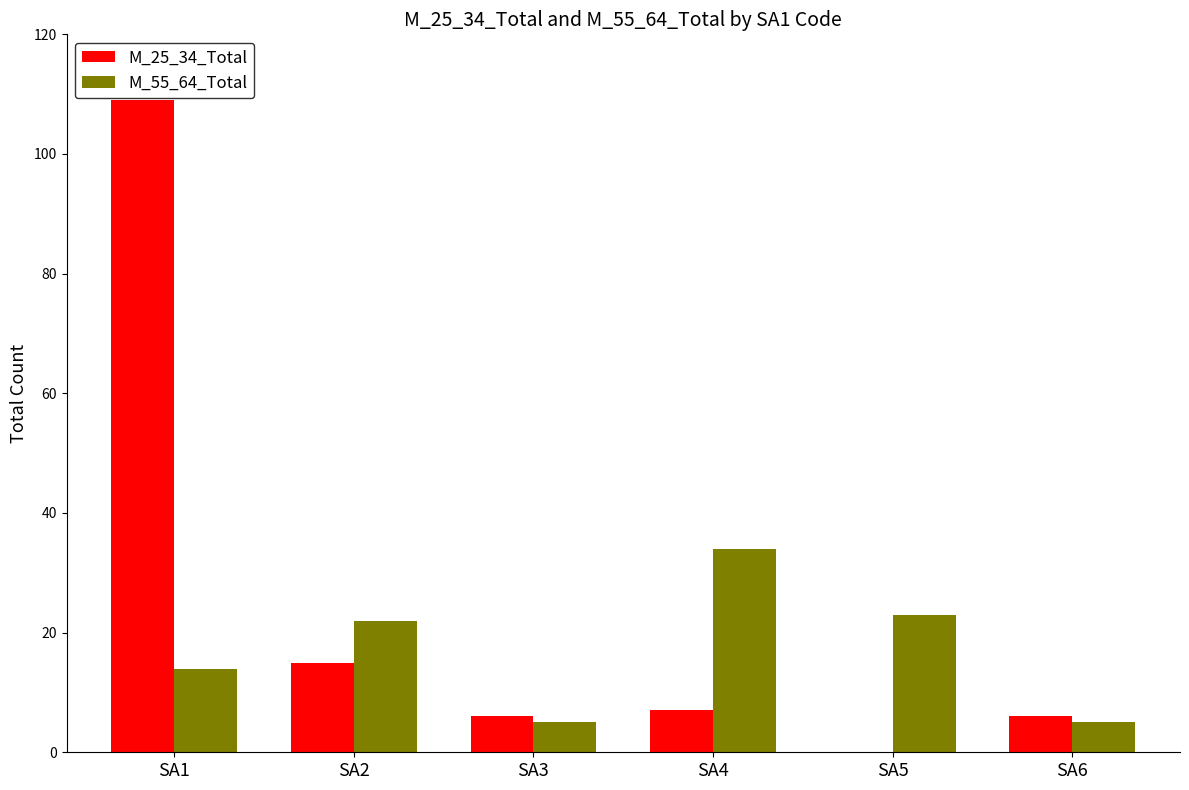

True or false: M_55_64_Total has a value of 15 at SA5.

False